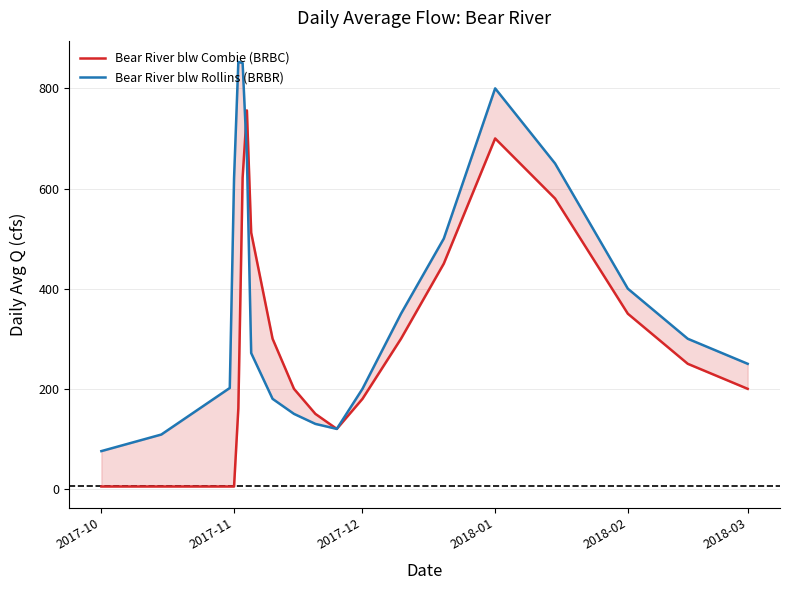

What is the maximum value shown in the chart?

852.9